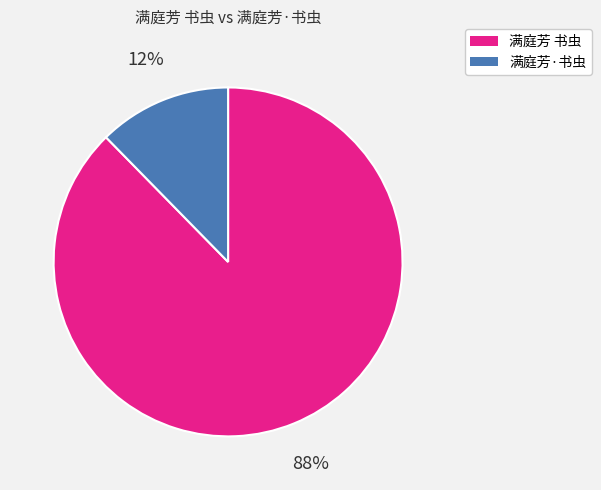

How many segments does this pie chart have?

2